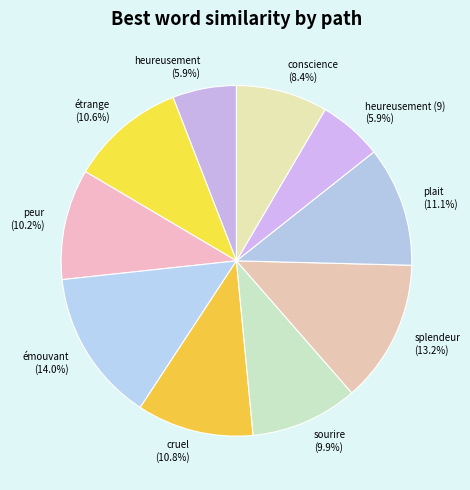

To the nearest percent, what percentage of the pie is étrange?

11%